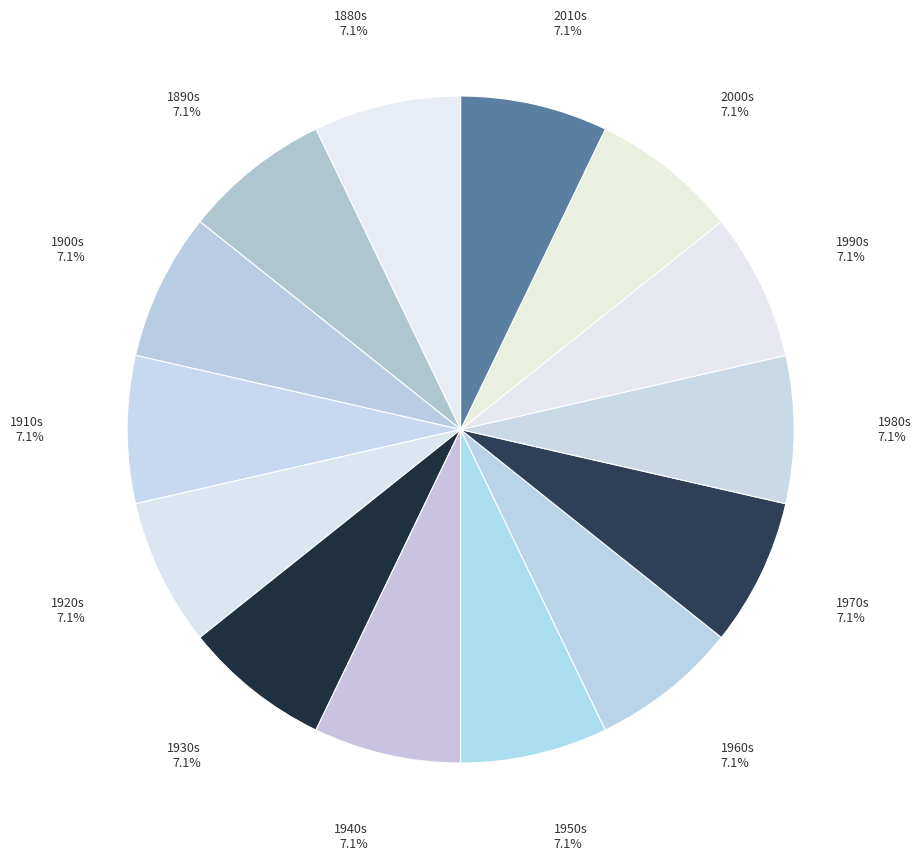

What is the ratio of the value at 1900s to the value at 1880s?

1.0